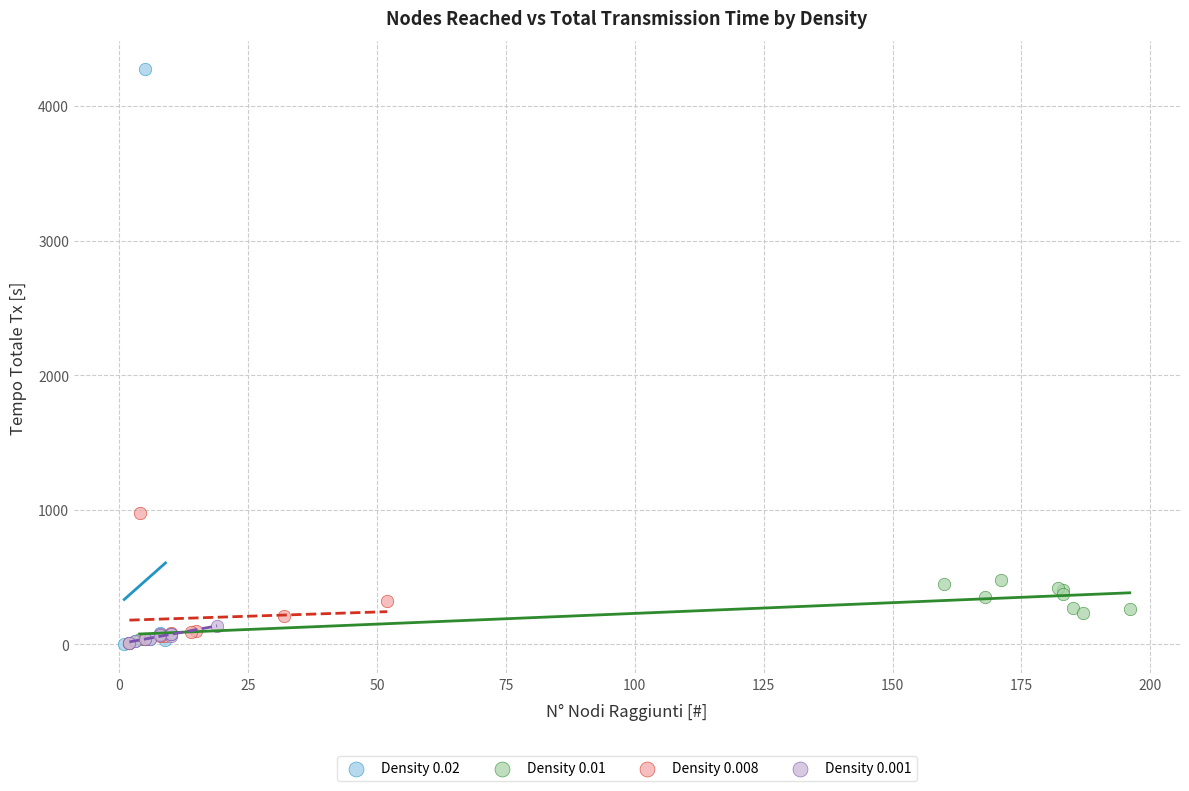

Which series has the widest spread of Y values?

Density 0.02